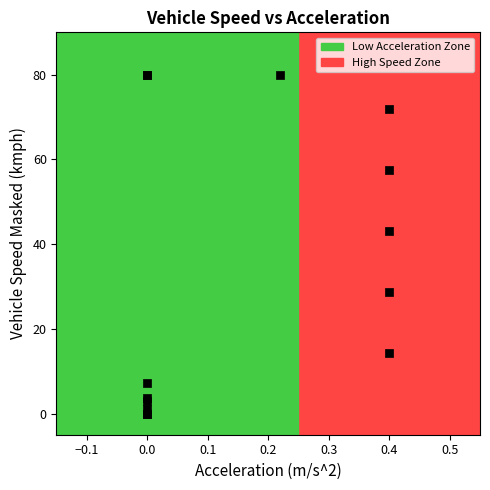

What Y value in the scatter plot is closest to 39?

43.2